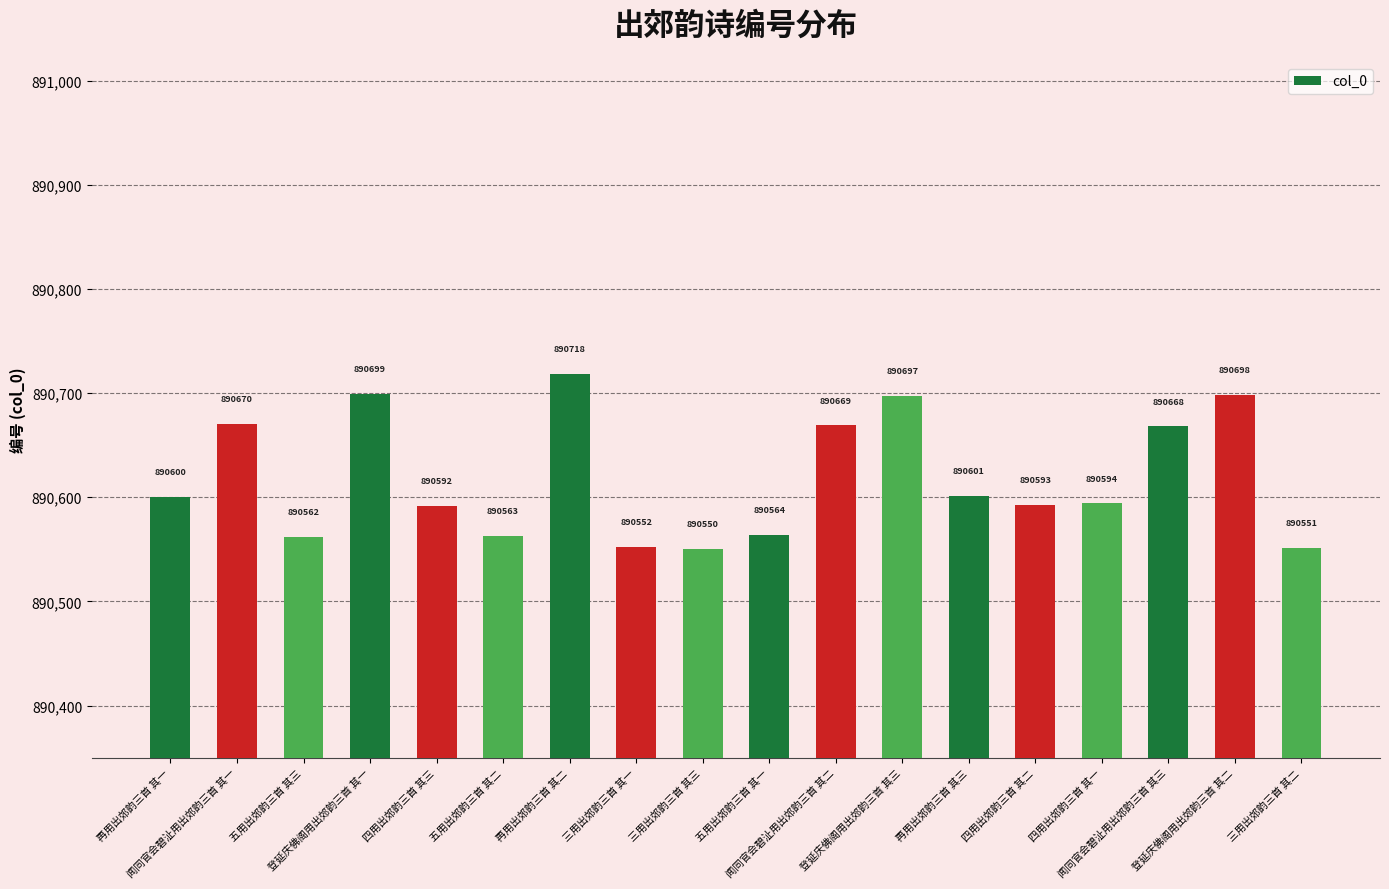

Reading right to left, what are all the values shown in this chart?

三用出郊韵三首 其二=890551	登延庆佛阁用出郊韵三首 其二=890698	闻同官会碧沚用出郊韵三首 其三=890668	四用出郊韵三首 其一=890594	四用出郊韵三首 其二=890593	再用出郊韵三首 其三=890601	登延庆佛阁用出郊韵三首 其三=890697	闻同官会碧沚用出郊韵三首 其二=890669	五用出郊韵三首 其一=890564	三用出郊韵三首 其三=890550	三用出郊韵三首 其一=890552	再用出郊韵三首 其二=890718	五用出郊韵三首 其二=890563	四用出郊韵三首 其三=890592	登延庆佛阁用出郊韵三首 其一=890699	五用出郊韵三首 其三=890562	闻同官会碧沚用出郊韵三首 其一=890670	再用出郊韵三首 其一=890600